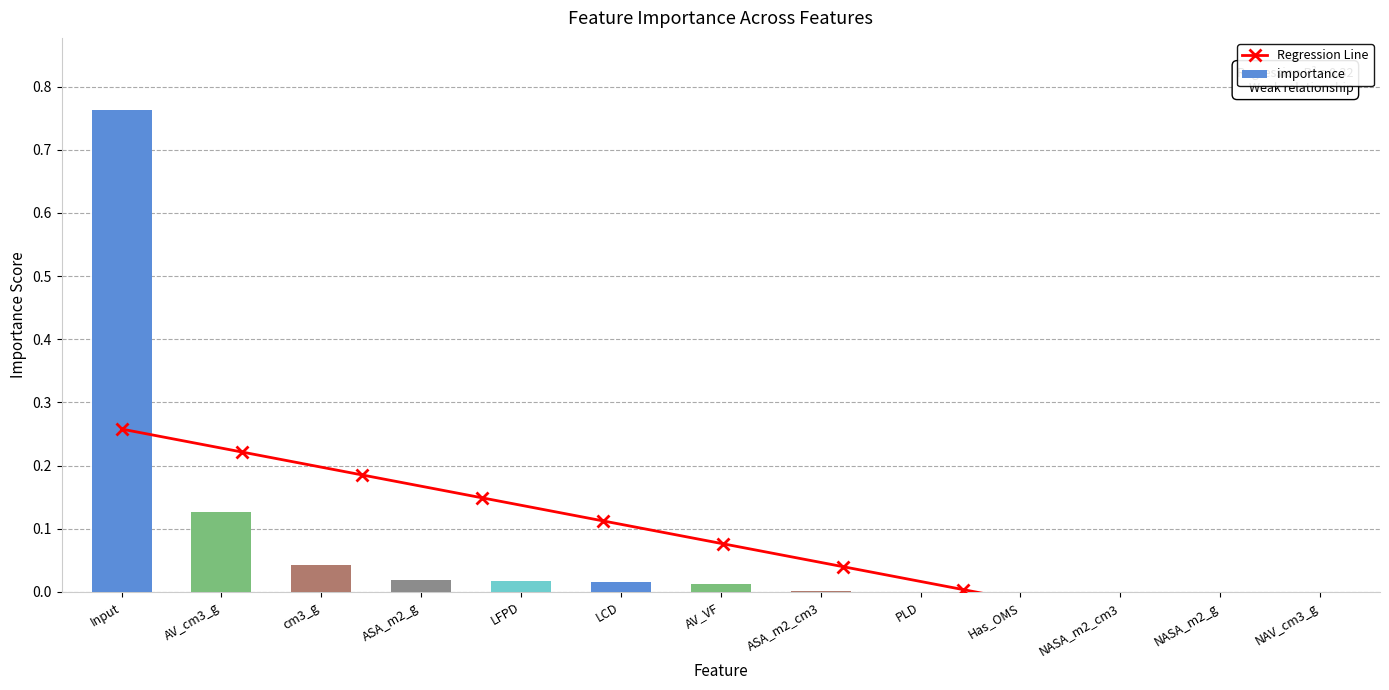

At which label is the value closest to 0?

NAV_cm3_g